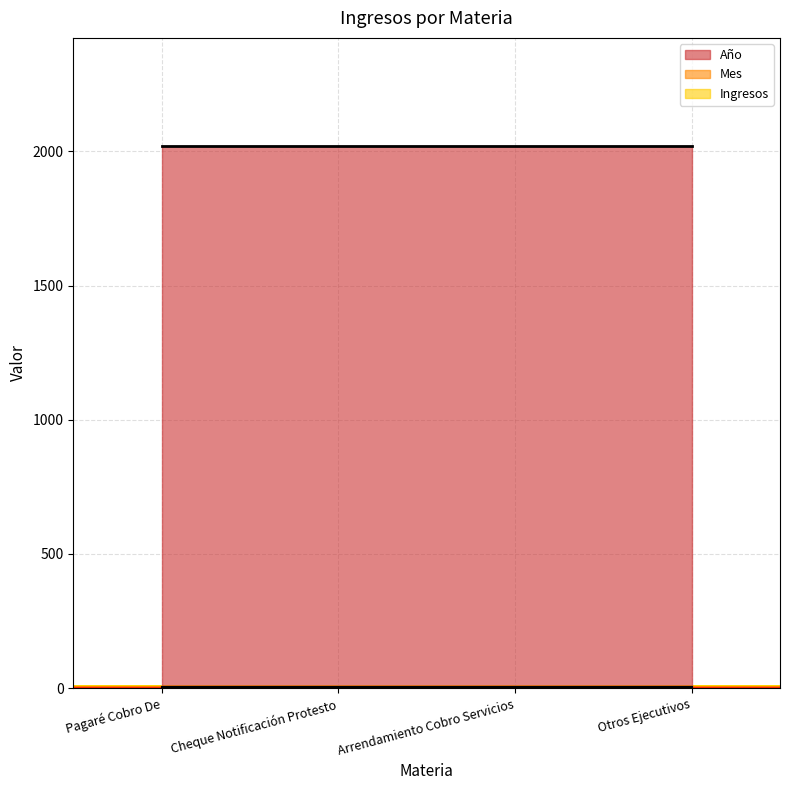

What is the label of the 3rd point from the right?

Cheque Notificación Protesto